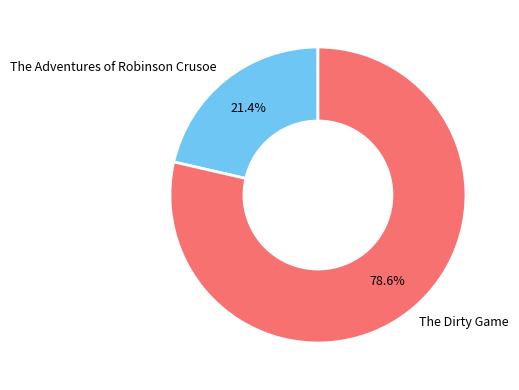

Count the number of slices in the pie.

2